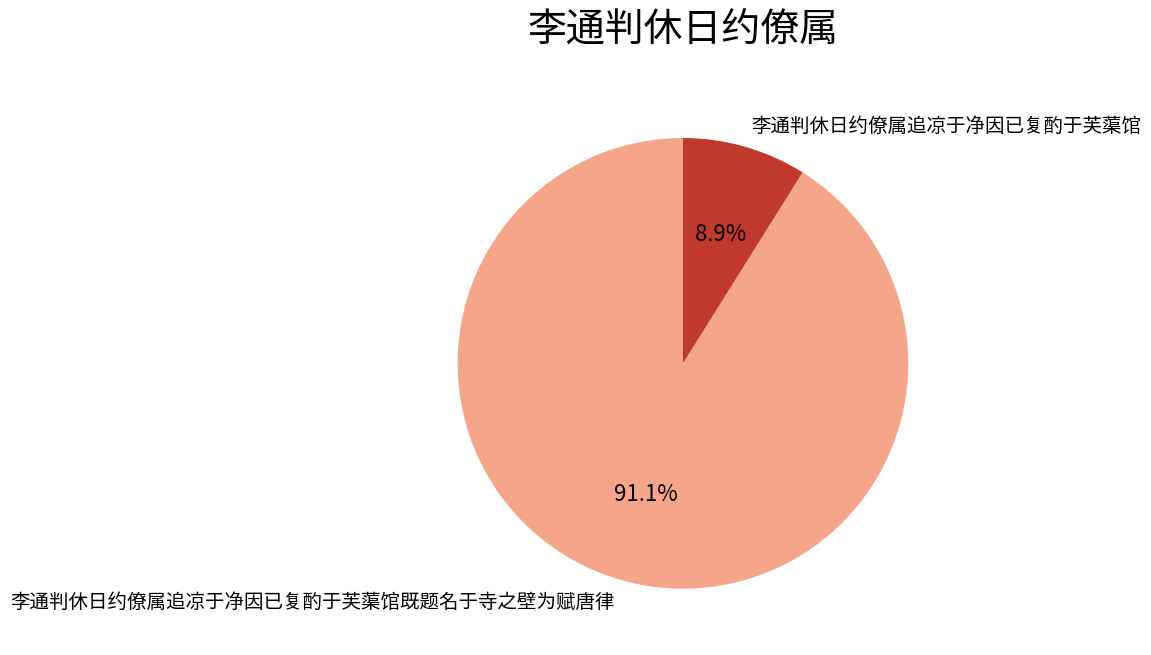

Count the number of slices in the pie.

2